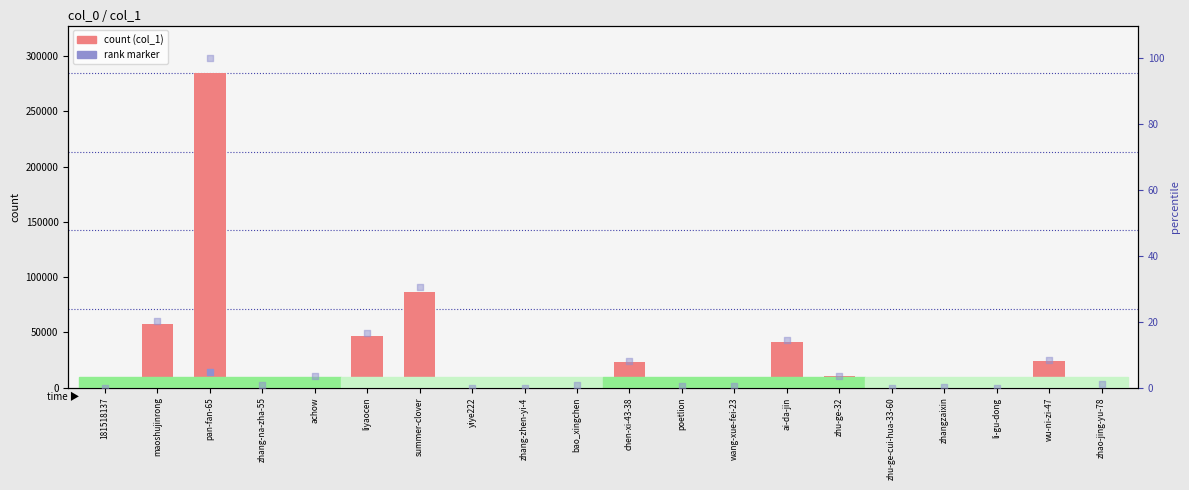

What are all the series names shown in the legend?

col_1, rank marker